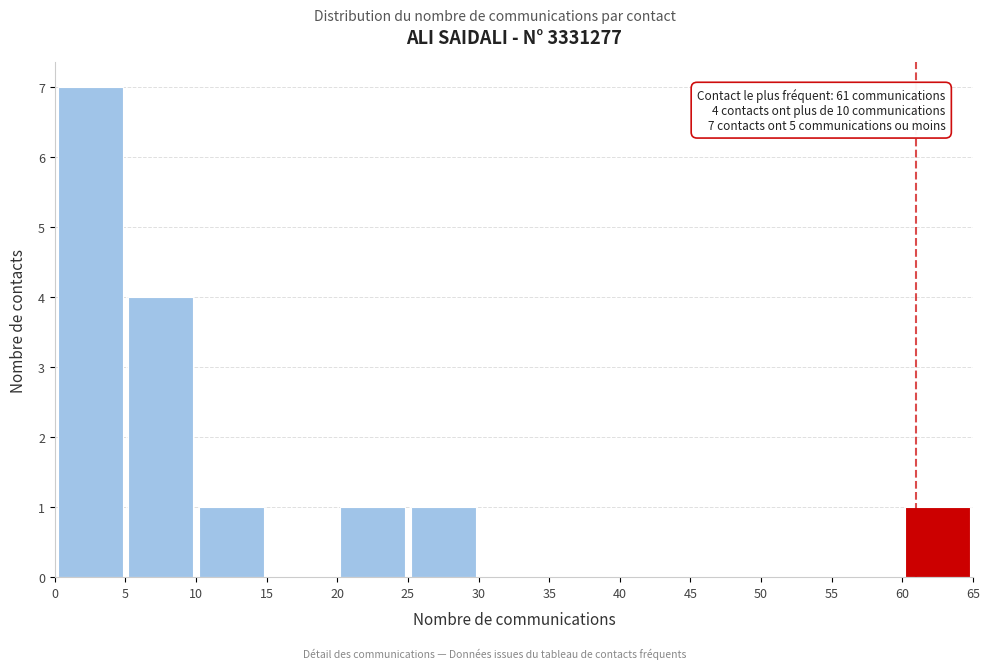

Which range on the x-axis has the tallest bar?

0 to 5